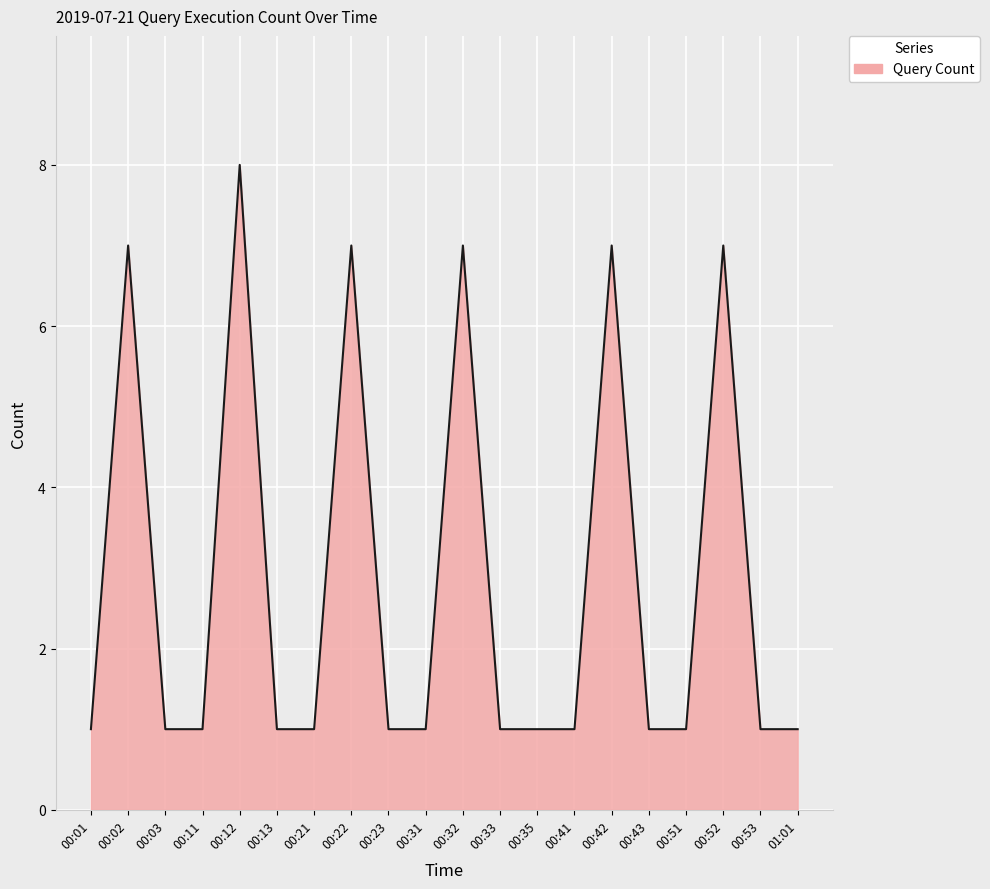

What is the difference between the values at 00:35 and 00:12?

7